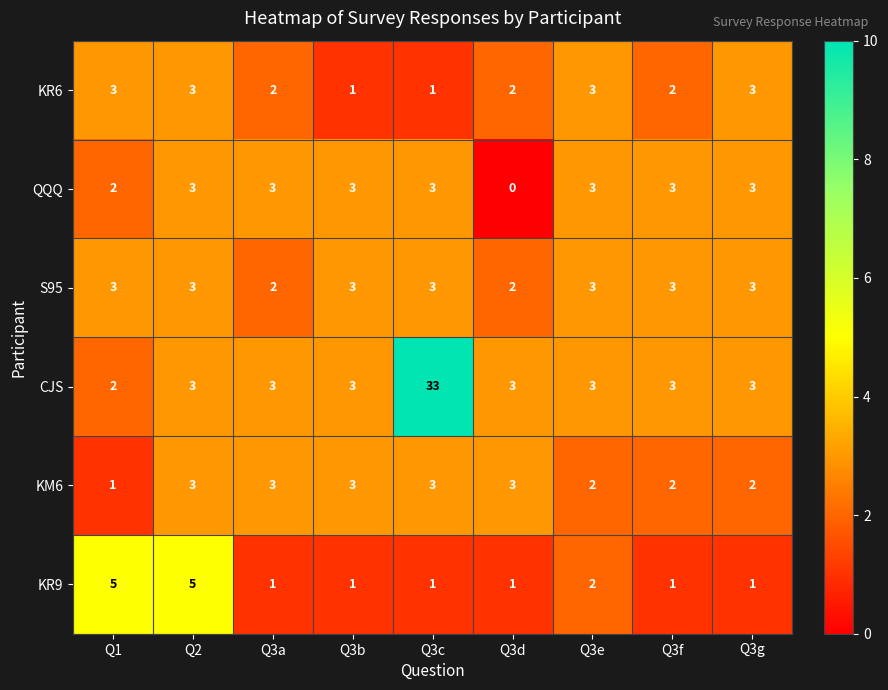

What is the difference between the maximum and second lowest values in the CJS series?

30